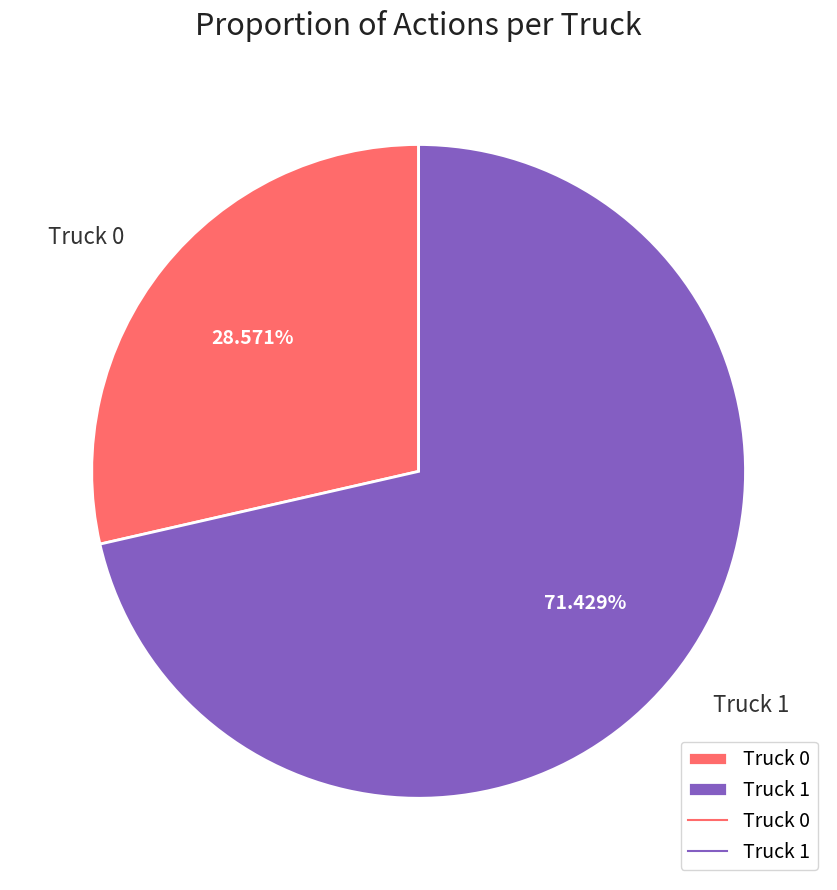

To the nearest percent, what portion does Truck 1 represent?

71%